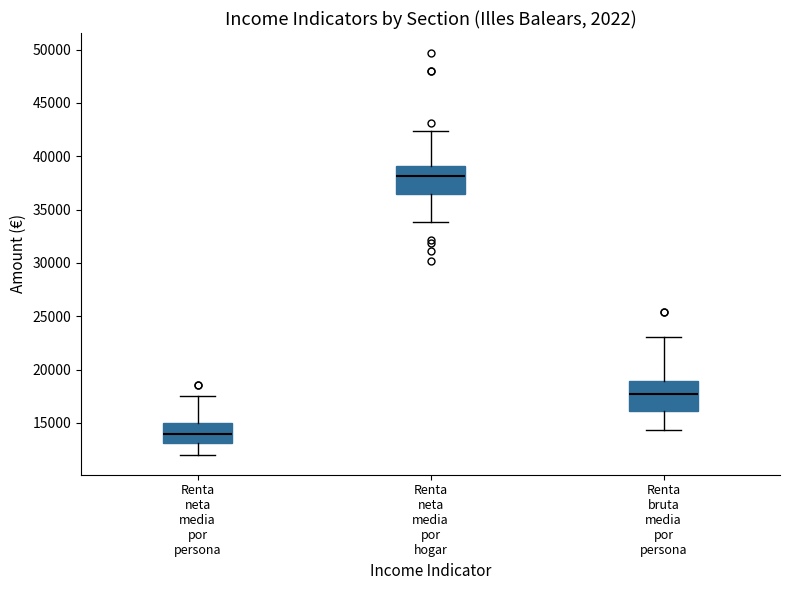

Reading left to right, read every box against the y-axis: the position of its median line, the range the box covers, and the ends of its whiskers. The values are not printed on the chart, so give them approximately, as read against the axis.

Renta neta media por persona: median 14000, box 13000 to 15000, whiskers 12000 to 17500
Renta neta media por hogar: median 38000, box 36500 to 39000, whiskers 34000 to 42500
Renta bruta media por persona: median 17500, box 16000 to 19000, whiskers 14500 to 23000